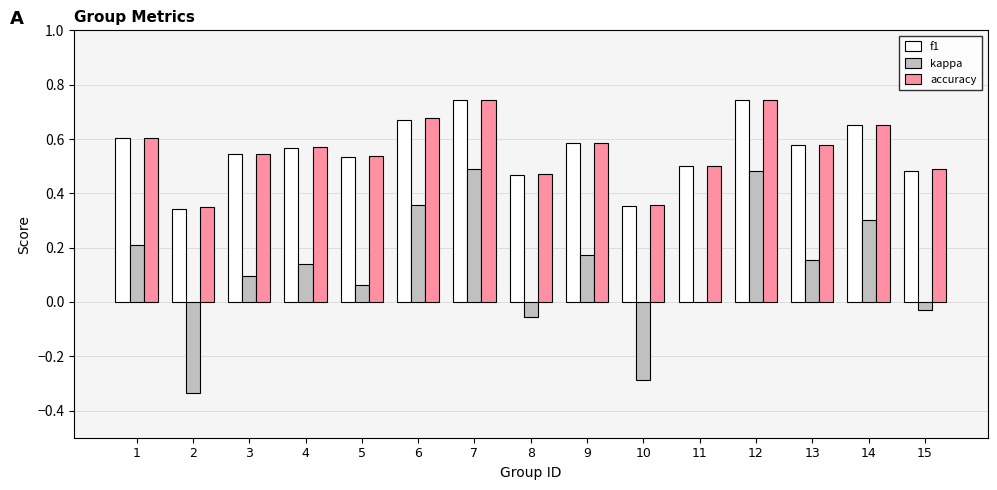

Is the value of f1 at 14 greater than the value of kappa at 2?

Yes